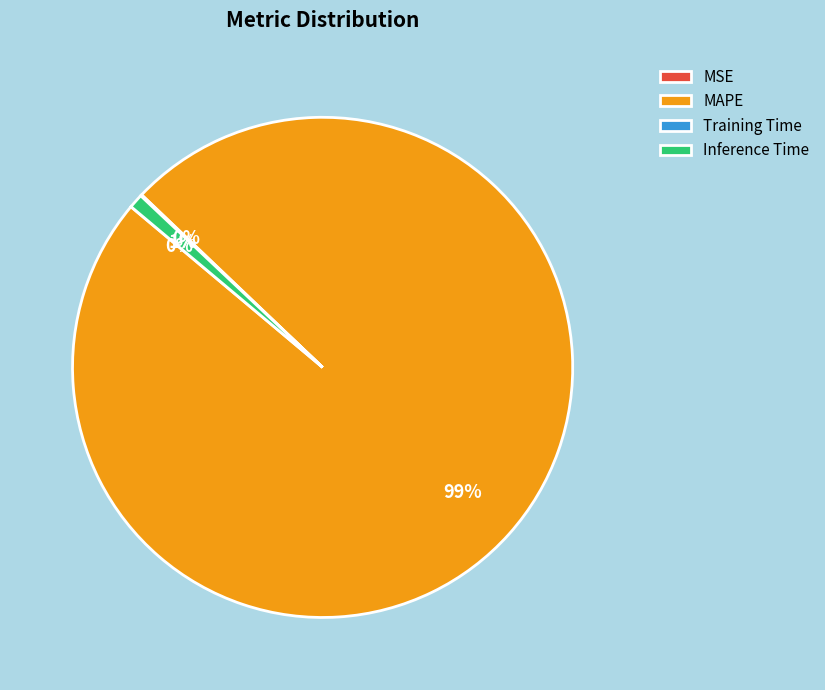

Between MAPE and Inference Time, which is larger?

MAPE